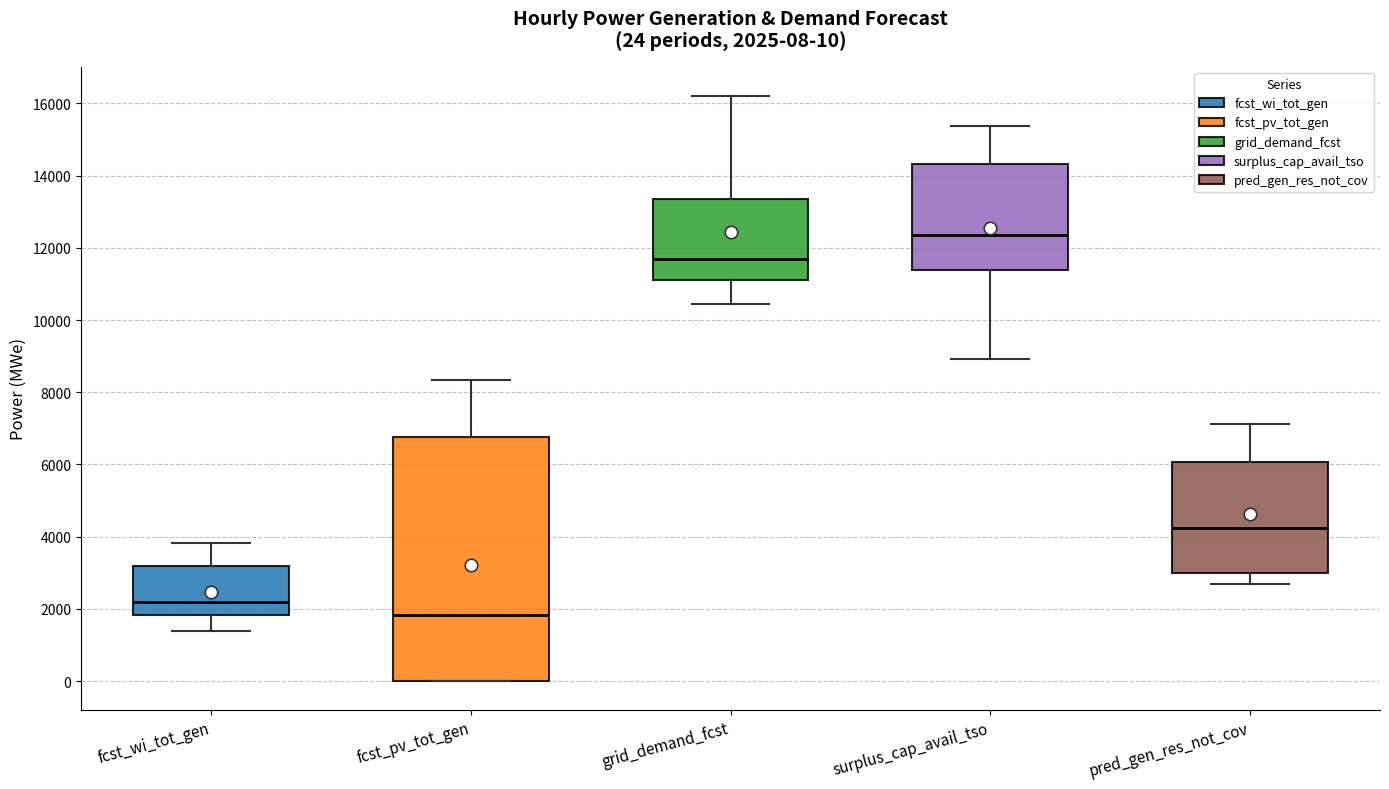

Which box is the tallest, from its lower edge to its upper edge?

fcst_pv_tot_gen